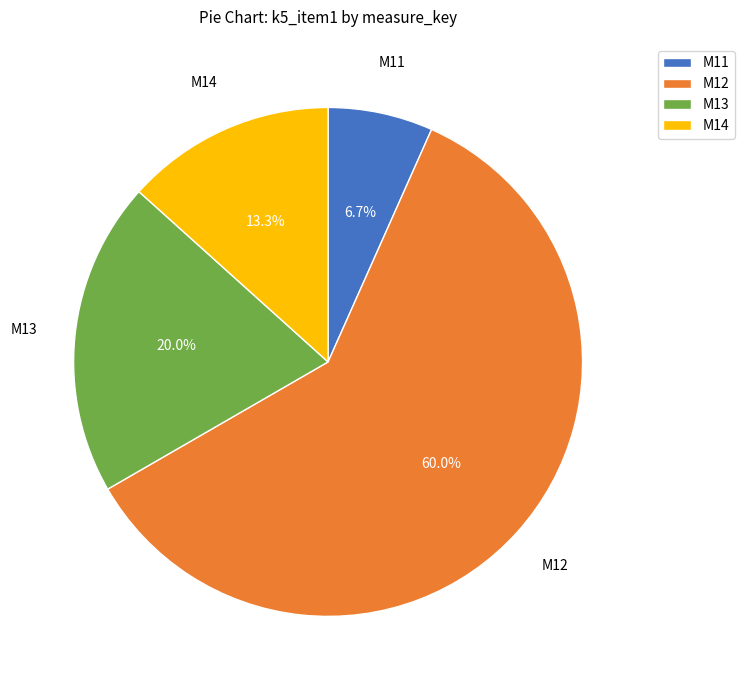

How many segments does this pie chart have?

4